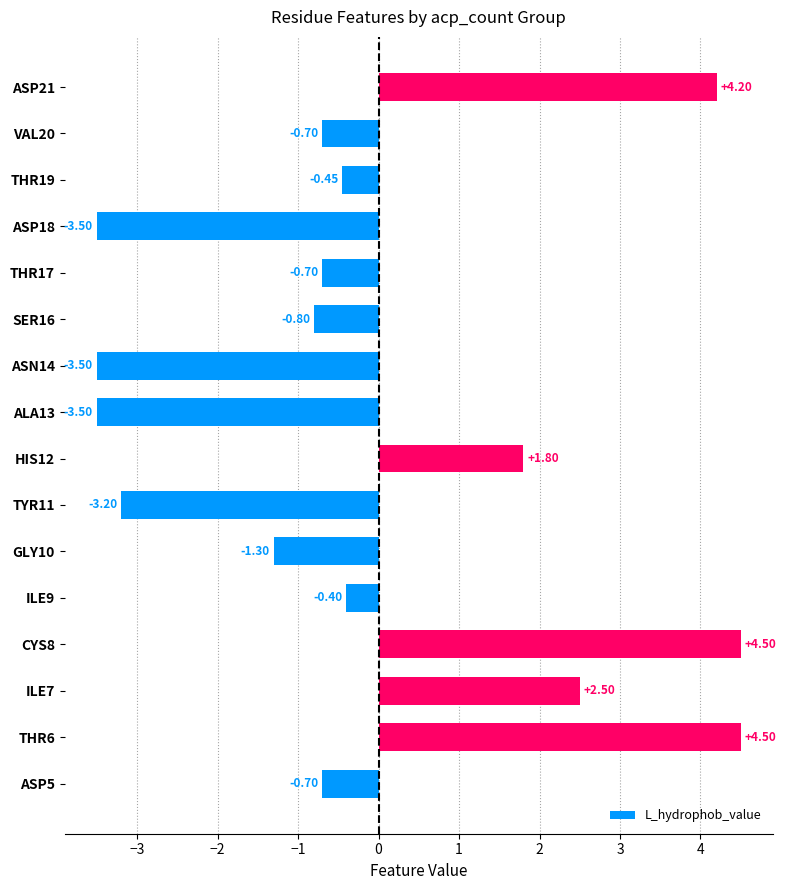

How many values are below zero?

11